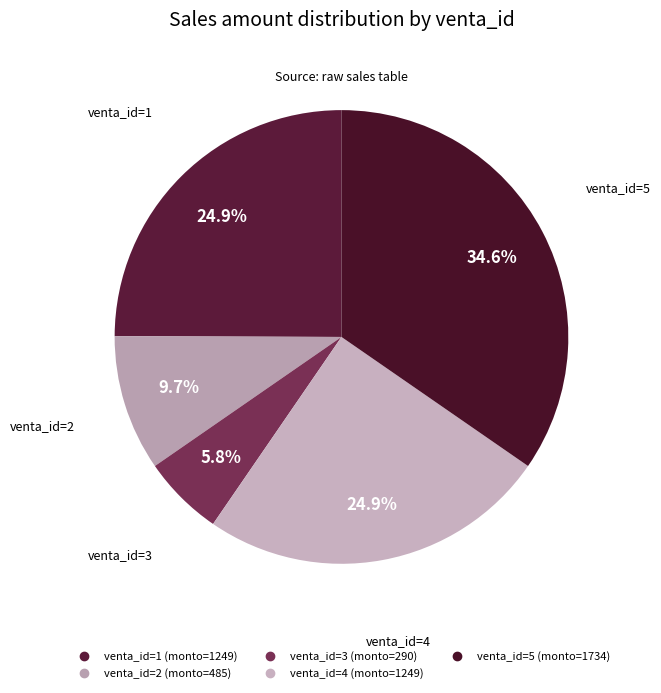

Is there a majority slice in this chart?

No